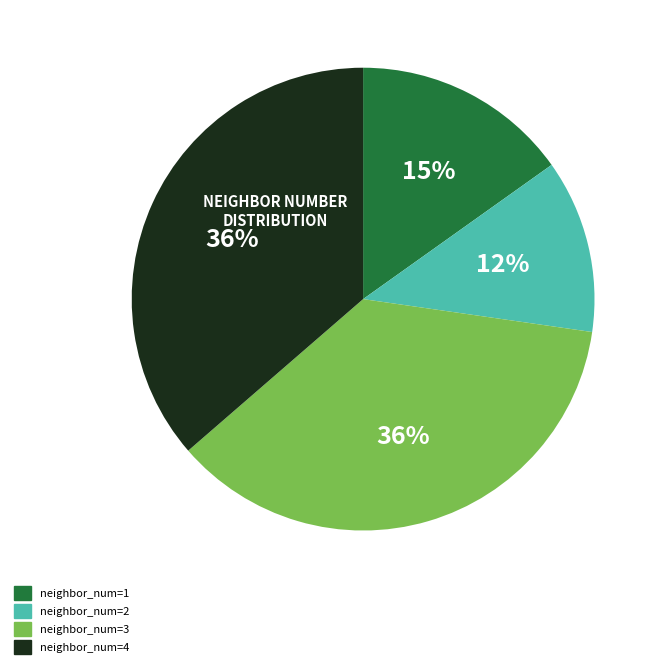

True or false: neighbor_num=4 accounts for 36% of the total.

True